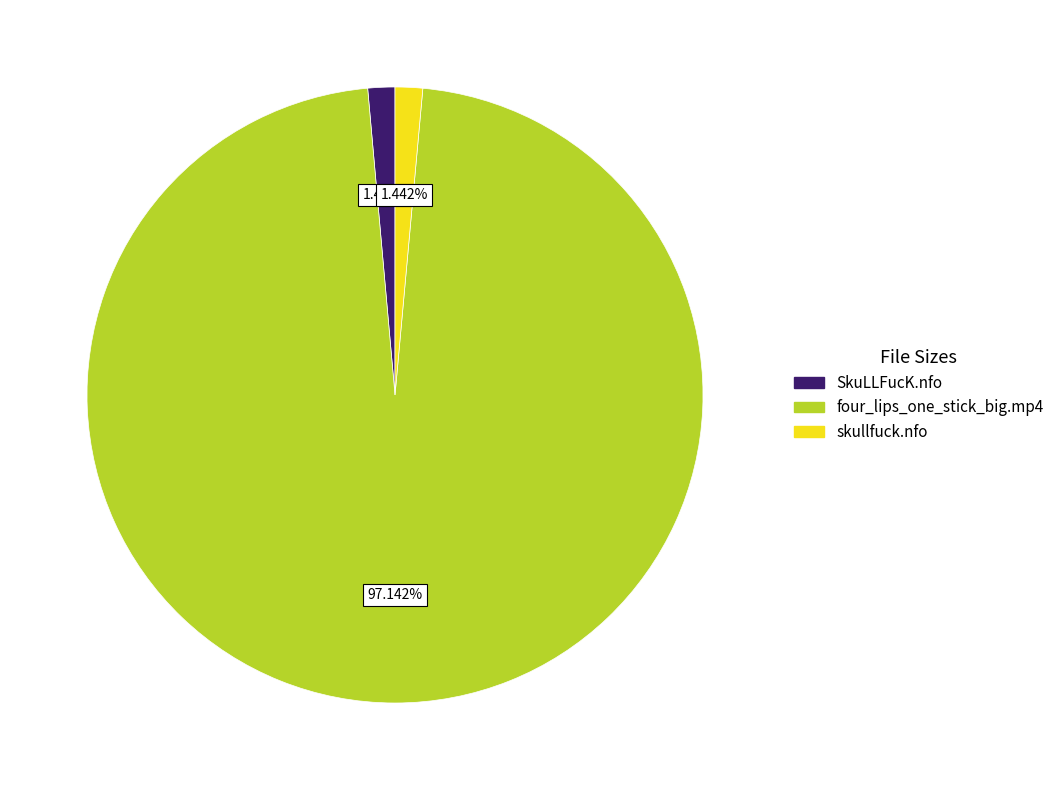

Does any single category account for the majority?

Yes